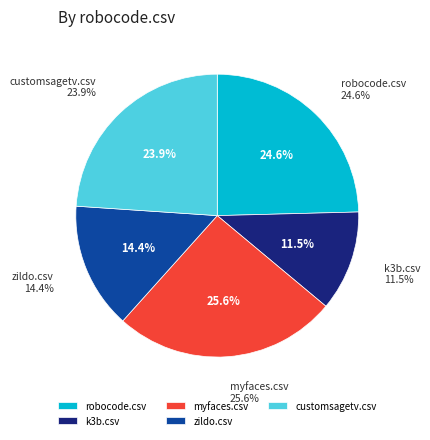

To the nearest percent, what is the difference between the myfaces.csv and k3b.csv slice percentages?

14%